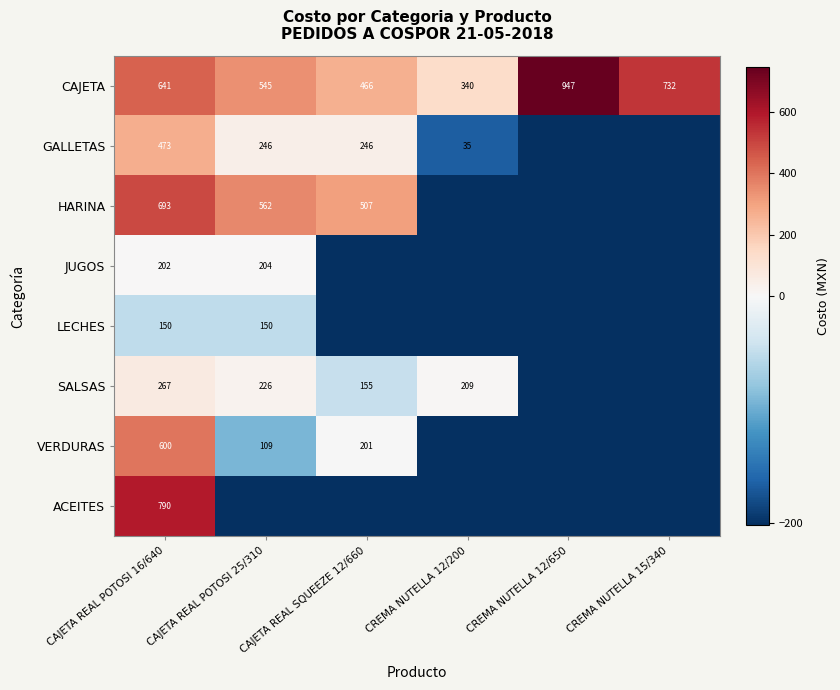

Which has a higher value, CREMA NUTELLA 12/650 or CREMA NUTELLA 12/200?

CREMA NUTELLA 12/650